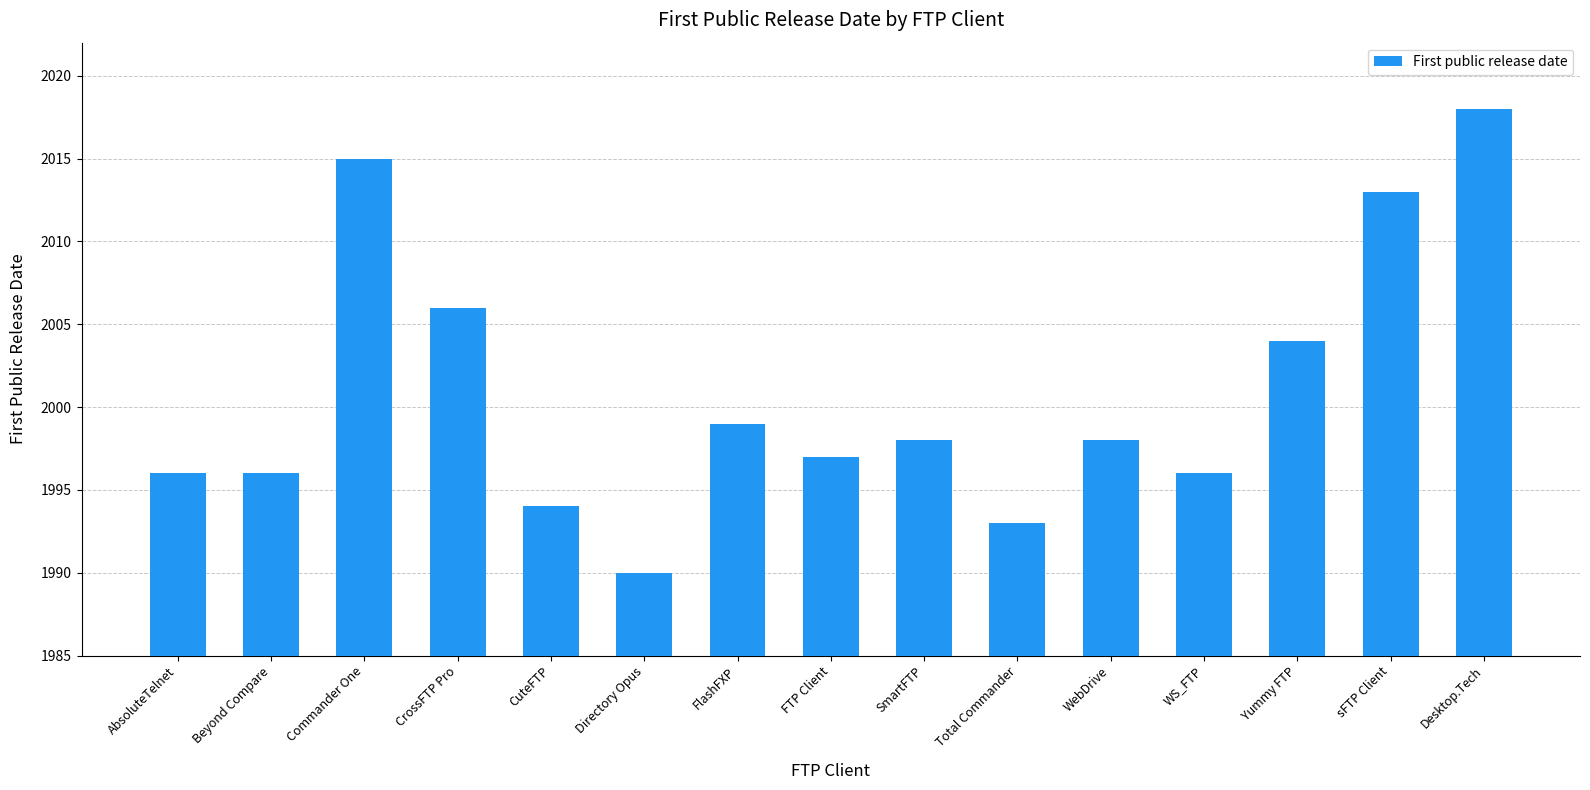

Reading left to right, list all the values displayed in this chart.

AbsoluteTelnet=1996	Beyond Compare=1996	Commander One=2015	CrossFTP Pro=2006	CuteFTP=1994	Directory Opus=1990	FlashFXP=1999	FTP Client=1997	SmartFTP=1998	Total Commander=1993	WebDrive=1998	WS_FTP=1996	Yummy FTP=2004	sFTP Client=2013	Desktop.Tech=2018